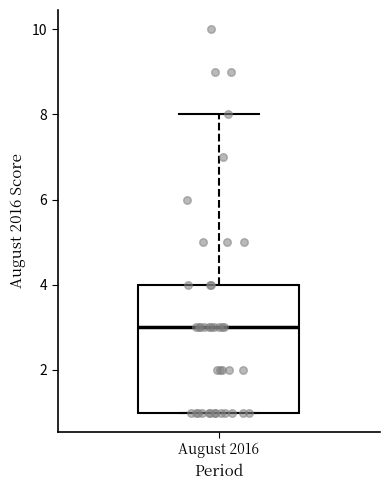

Transcribe this box plot: give where the median line is, the range the box spans, and where the two whiskers end, as read against the y-axis. The values are not printed on the chart, so give them approximately, as read against the axis.

median 3, box 1 to 4, whiskers 1 to 8